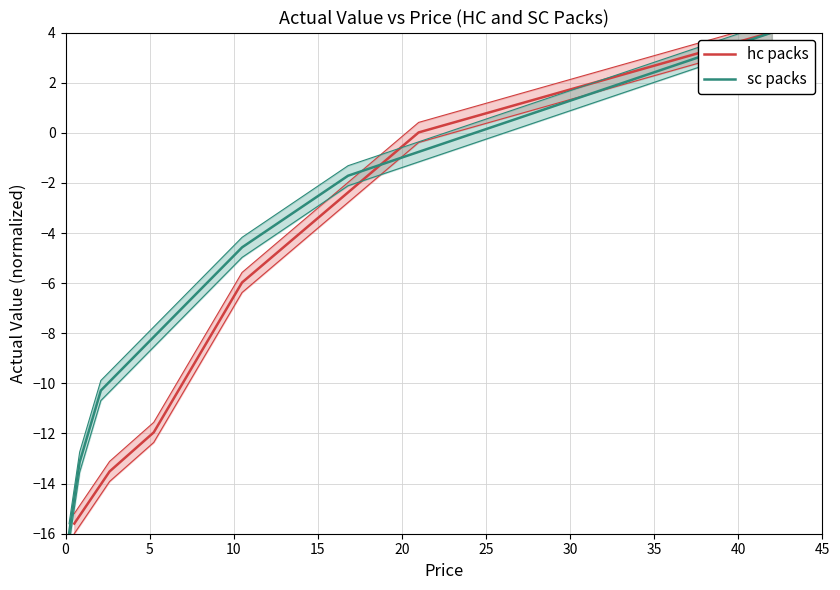

Count the number of categories in the chart.

6